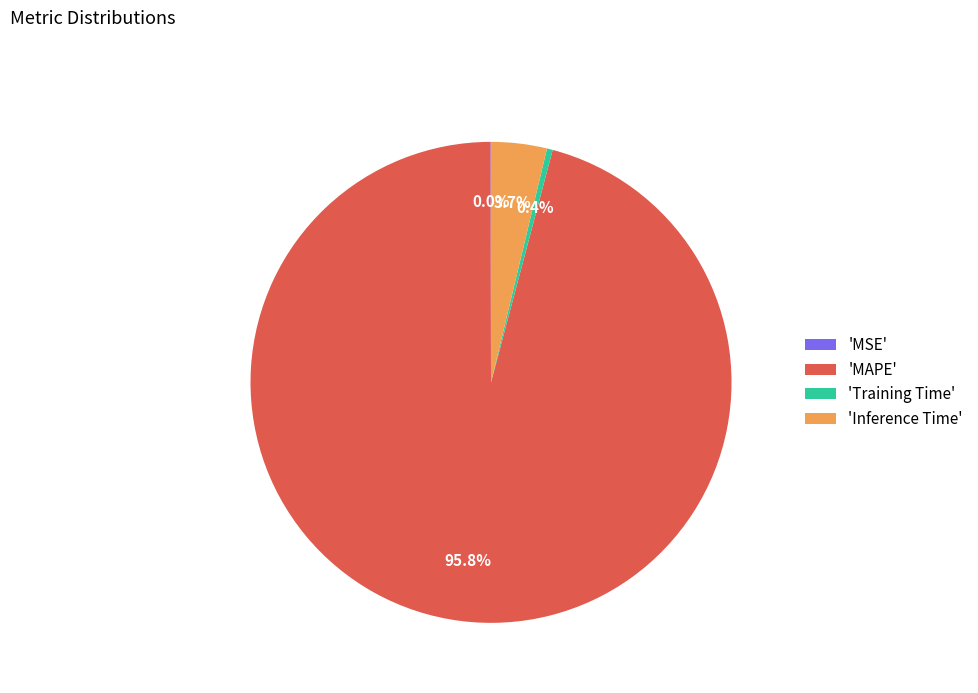

What is the majority slice?

'MAPE'